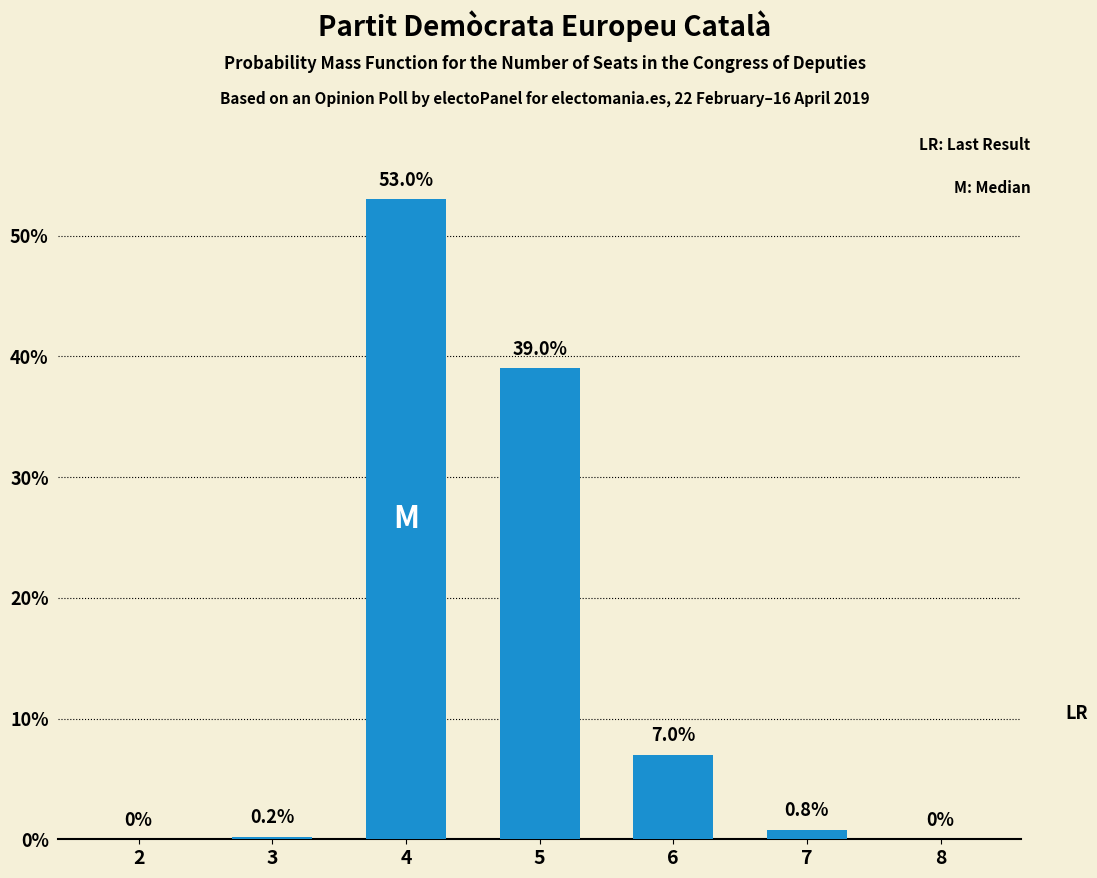

Reading left to right, extract all data points from this chart.

2=0.0	3=0.2	4=53.0	5=39.0	6=7.0	7=0.8	8=0.0